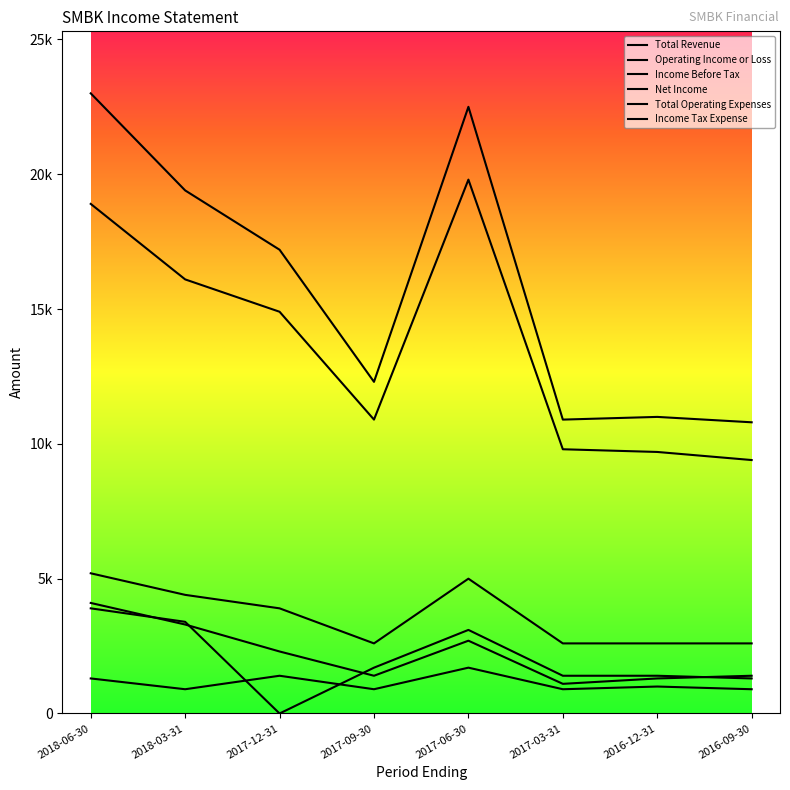

True or false: Operating Income or Loss and Total Operating Expenses cross at least once.

False